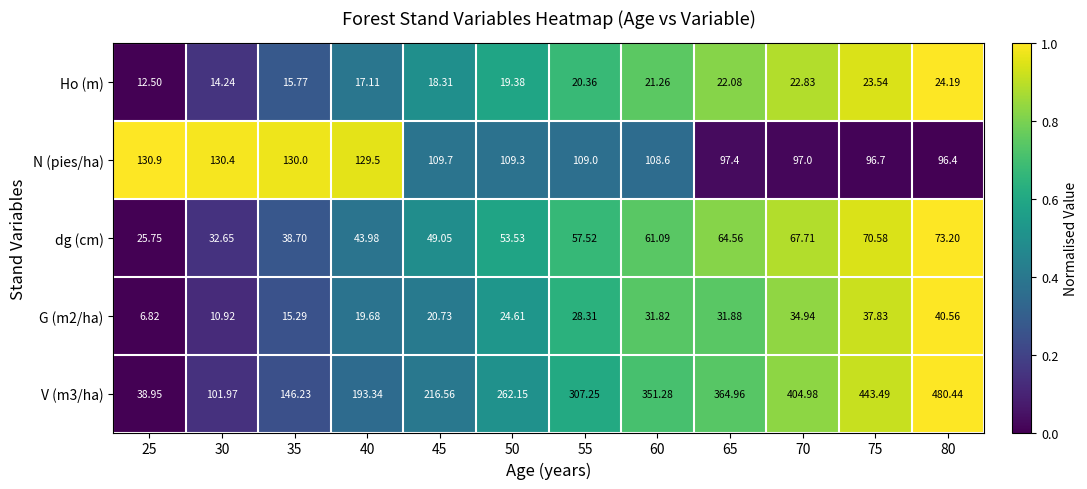

Reading left to right, extract all data points from this chart.

Ho (m): 25=12.5	30=14.2	35=15.8	40=17.1	45=18.3	50=19.4	55=20.4	60=21.3	65=22.1	70=22.8	75=23.5	80=24.2
N (pies/ha): 25=130.9	30=130.4	35=130.0	40=129.5	45=109.7	50=109.3	55=109.0	60=108.6	65=97.4	70=97.0	75=96.7	80=96.4
dg (cm): 25=25.8	30=32.6	35=38.7	40=44.0	45=49.0	50=53.5	55=57.5	60=61.1	65=64.6	70=67.7	75=70.6	80=73.2
G (m2/ha): 25=6.8	30=10.9	35=15.3	40=19.7	45=20.7	50=24.6	55=28.3	60=31.8	65=31.9	70=34.9	75=37.8	80=40.6
V (m3/ha): 25=39.0	30=102.0	35=146.2	40=193.3	45=216.6	50=262.1	55=307.2	60=351.3	65=365.0	70=405.0	75=443.5	80=480.4